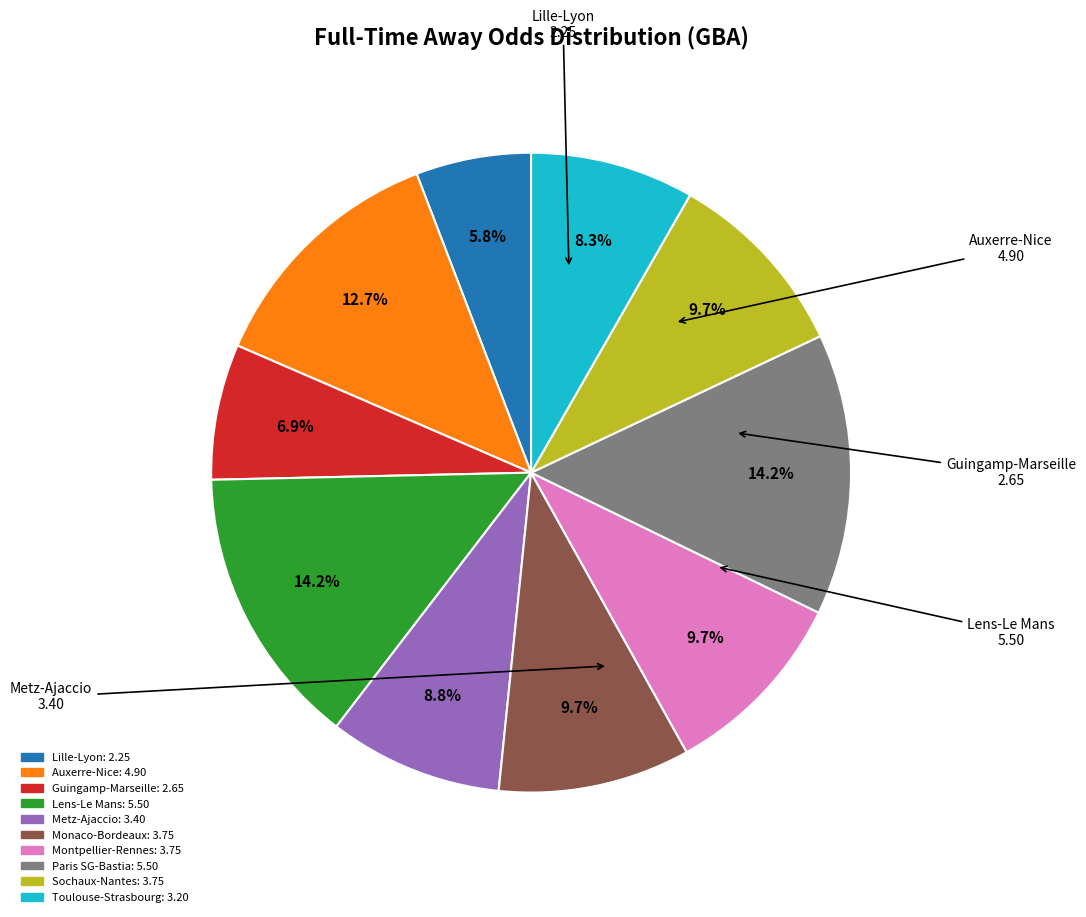

Does any single category account for the majority?

No